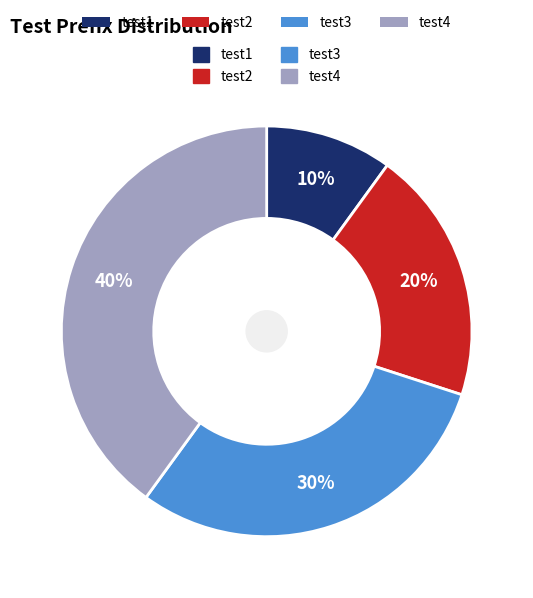

Is there any slice that represents more than half of the pie?

No